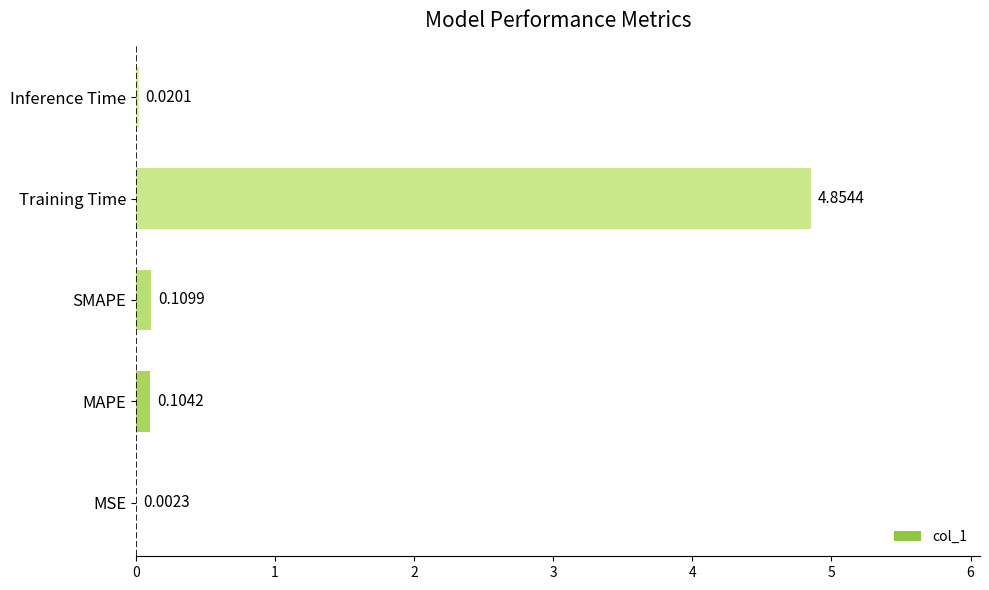

Where is the data nearest to the value 2?

SMAPE